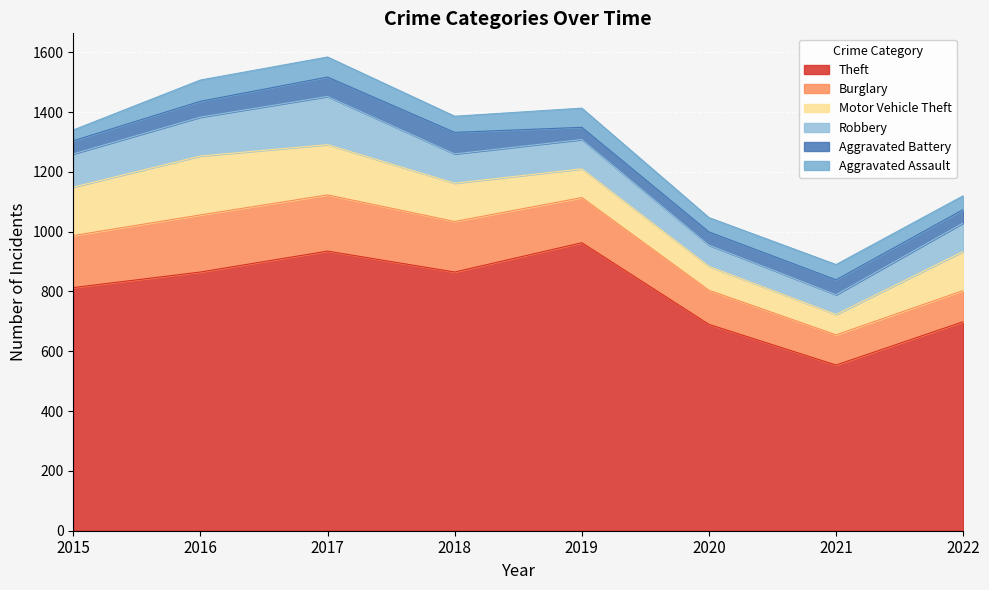

What is the maximum value for Robbery?

161